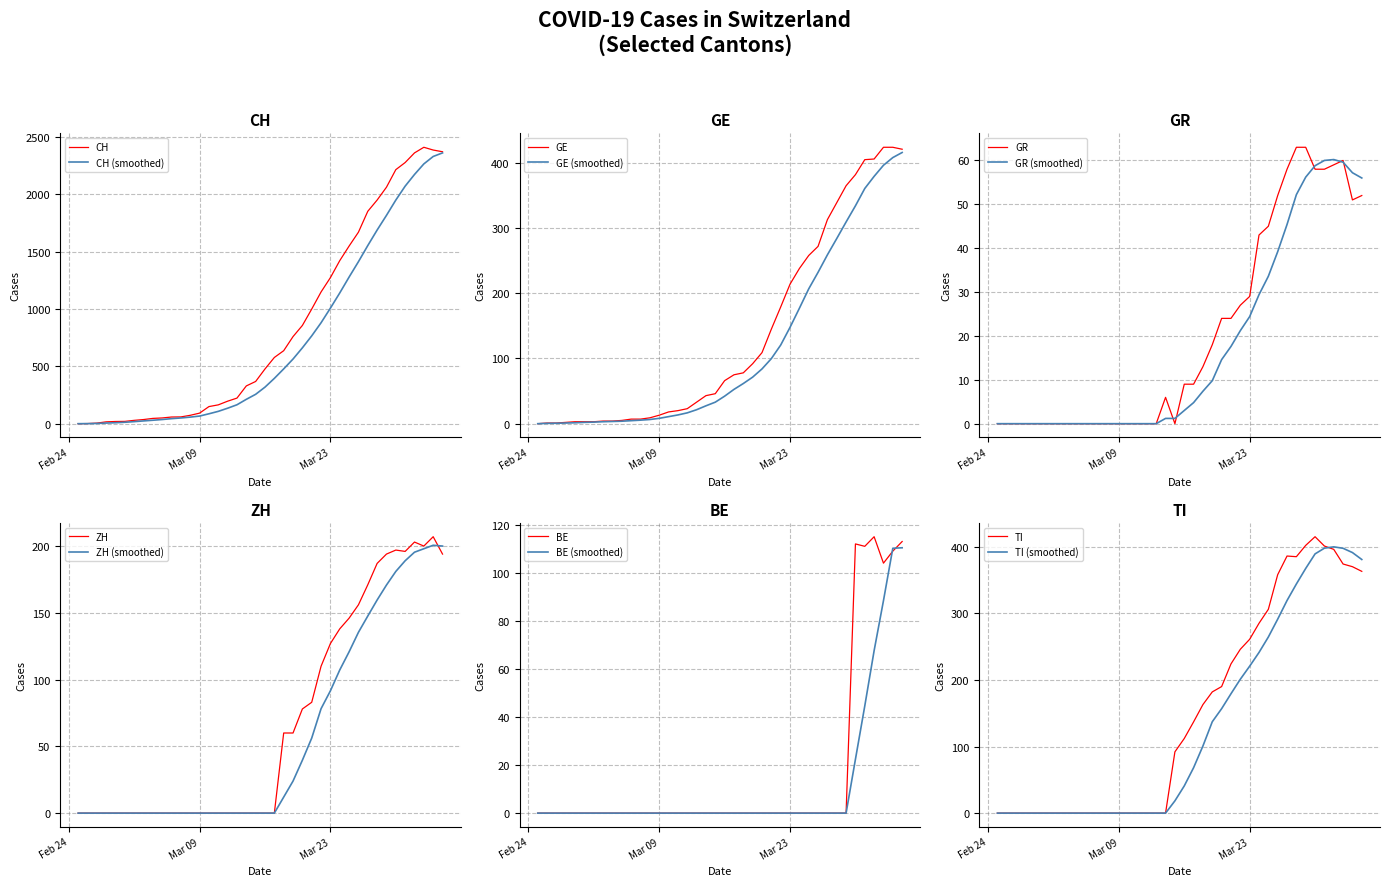

Which series has the largest total across all categories?

CH